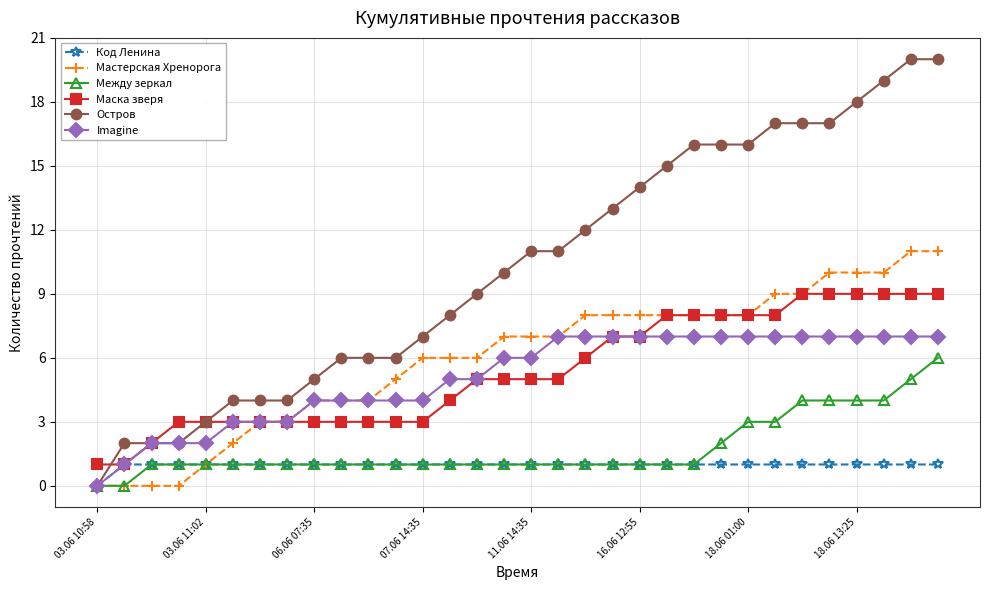

List the series in order of their peak value, lowest first.

Код Ленина, Между зеркал, Imagine, Маска зверя, Мастерская Хренорога, Остров